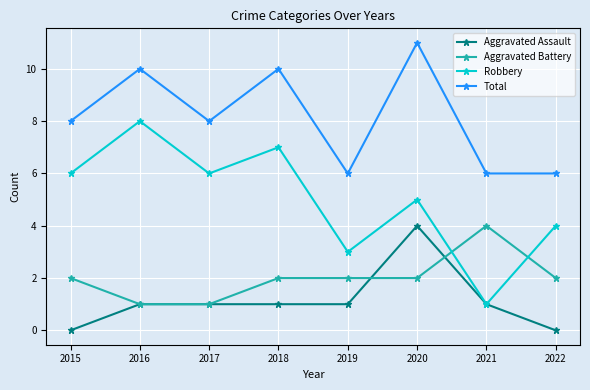

At which category does the chart reach its peak across all series?

2020